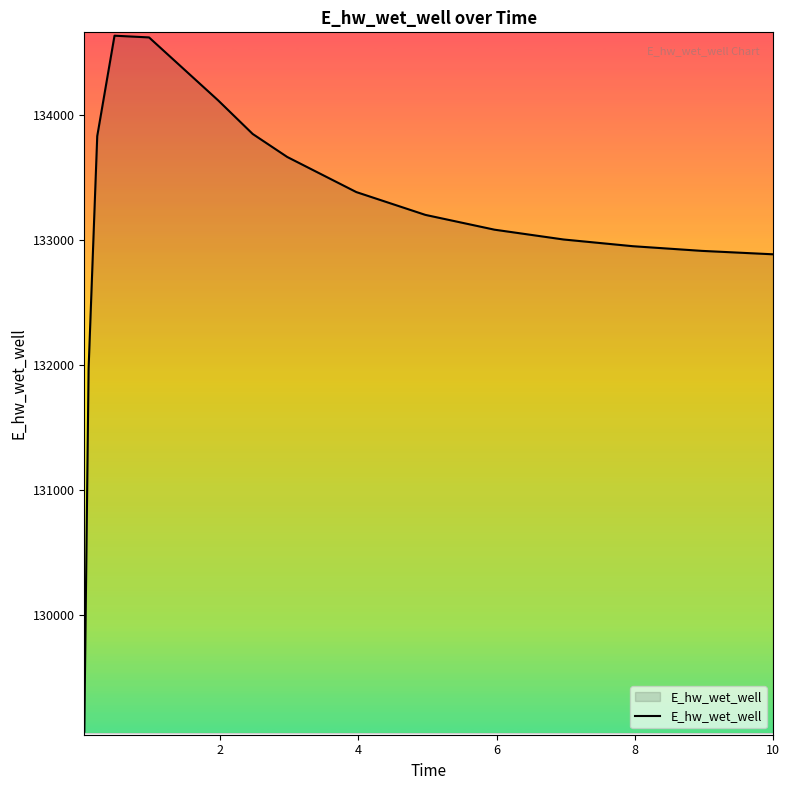

What is the smallest value displayed?

129071.8